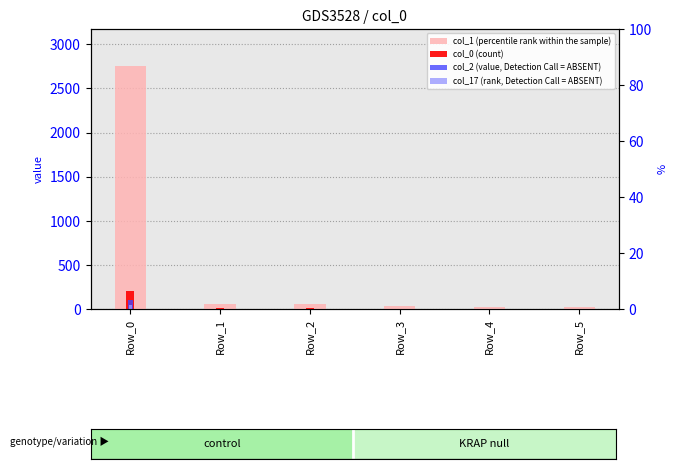

Which series has the largest total across all categories?

col_1 (percentile rank within the sample)